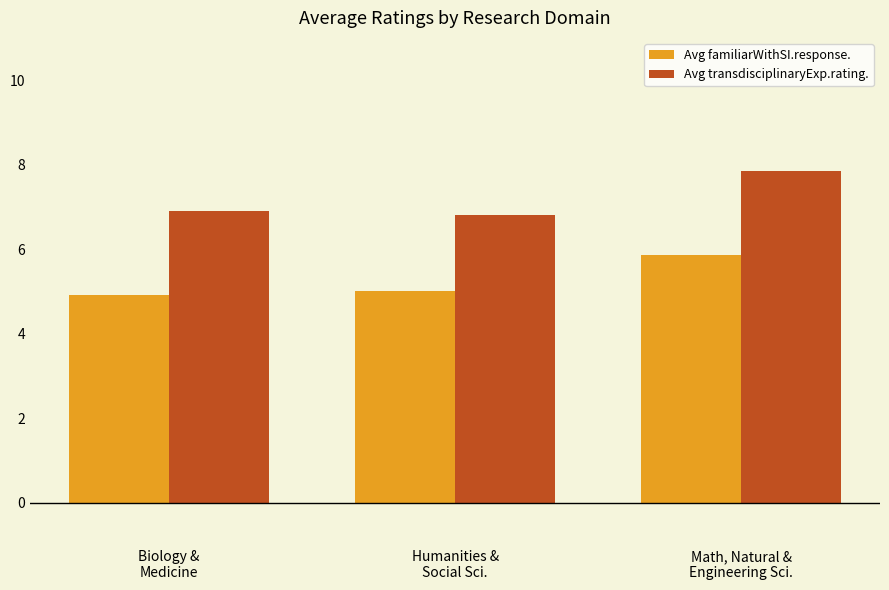

What is the spread (max minus min) of values at Biology &
Medicine?

2.0